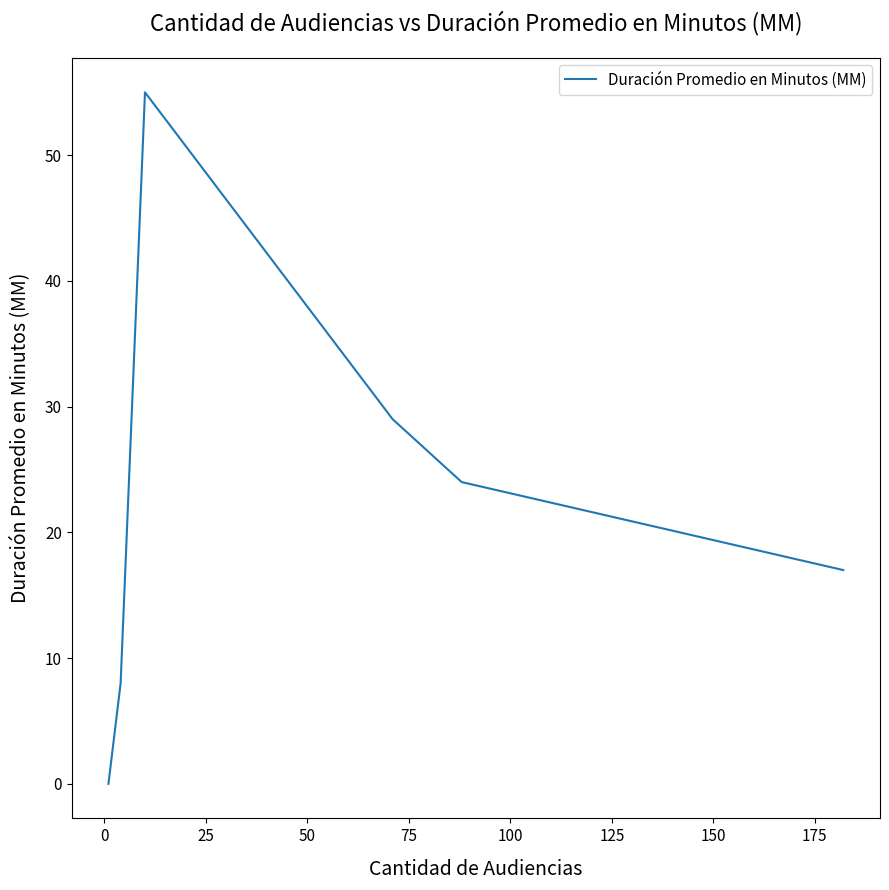

What is the difference between the second highest and second lowest values?

21